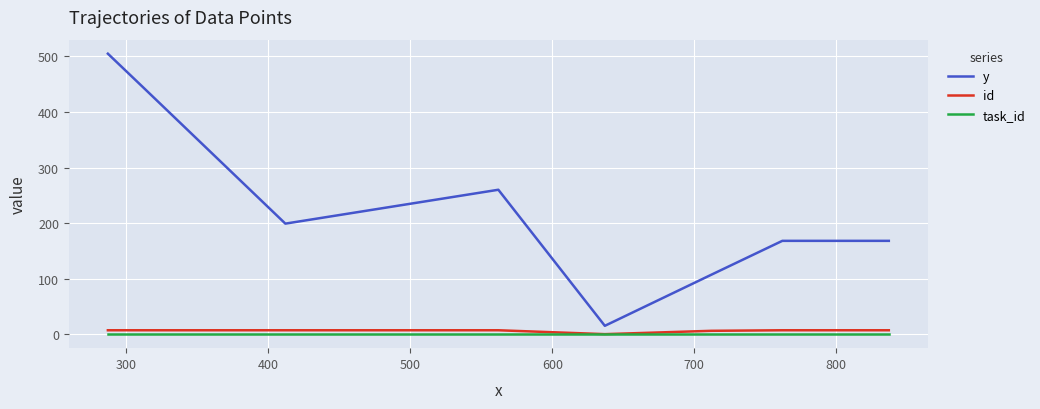

What is the lowest value of the y series?

15